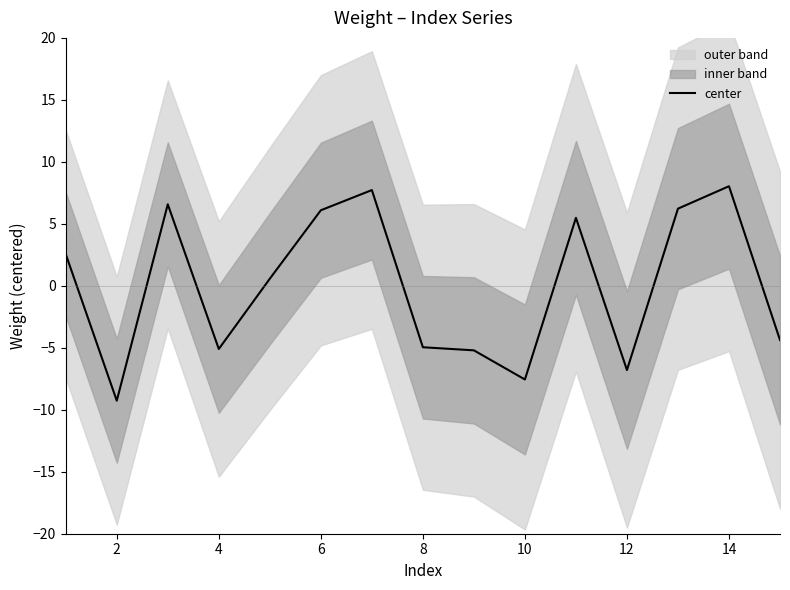

What is the lowest value of the center series?

-9.3